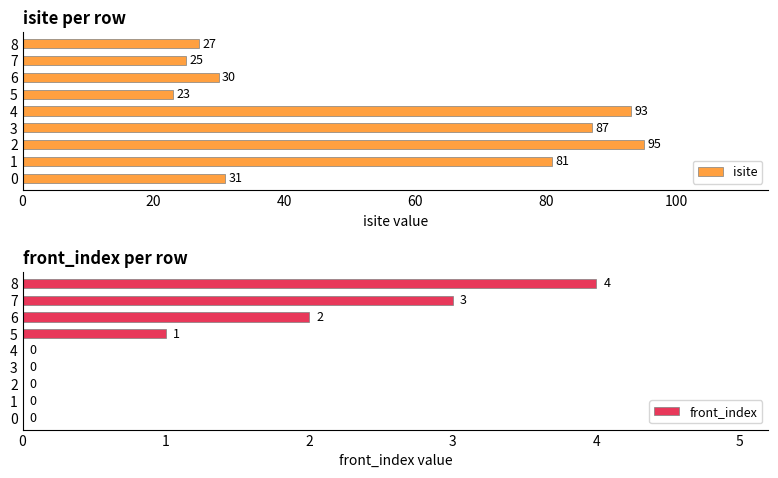

What is the value of the front_index bar at the 6th from the left?

1